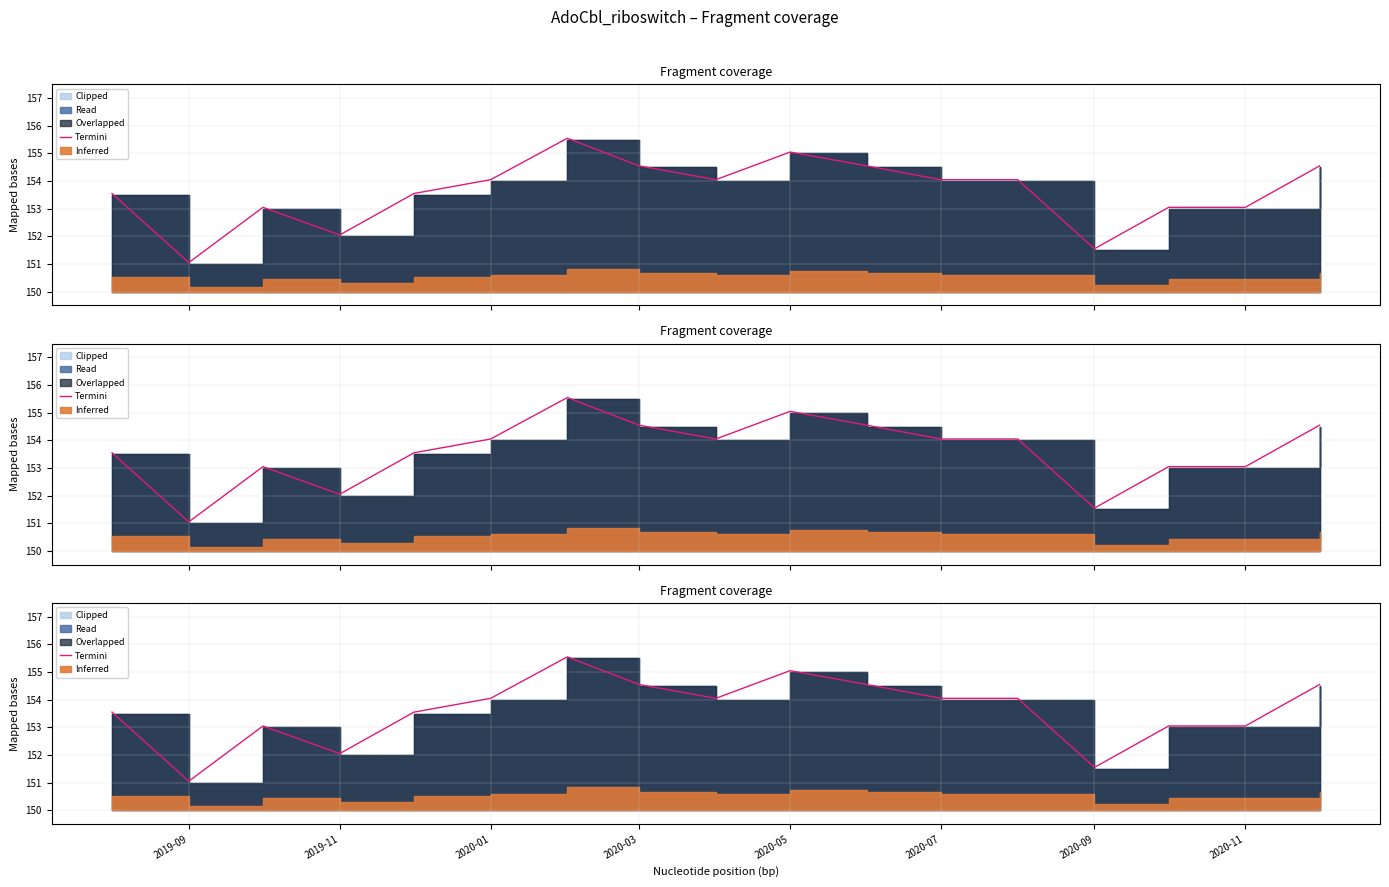

At which category does the chart reach its minimum across all series?

2019-09